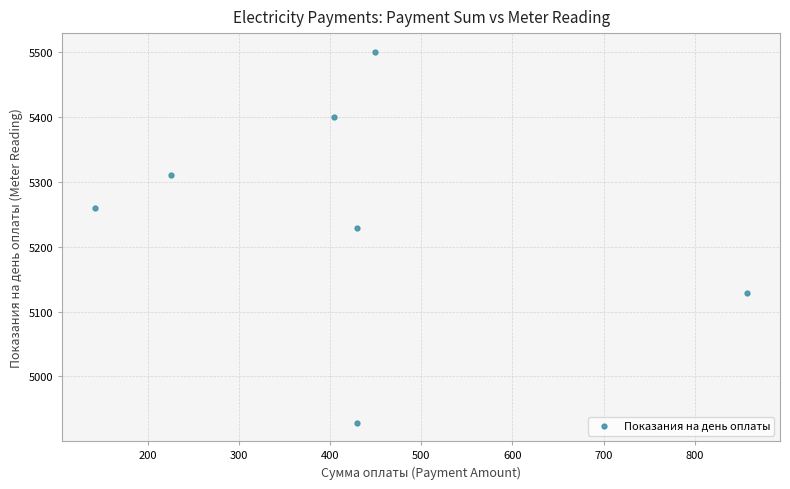

What Y value in the scatter plot is closest to 5214?

5229